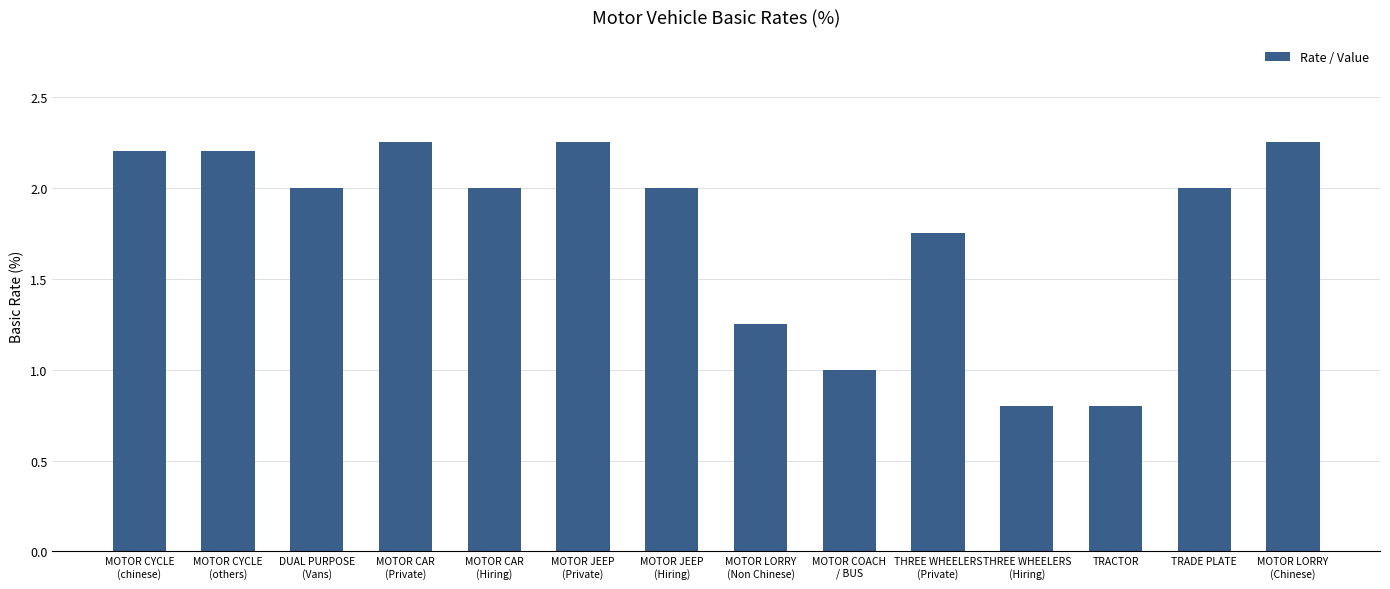

What is the change in value from DUAL PURPOSE
(Vans) to THREE WHEELERS
(Hiring)?

-1.2